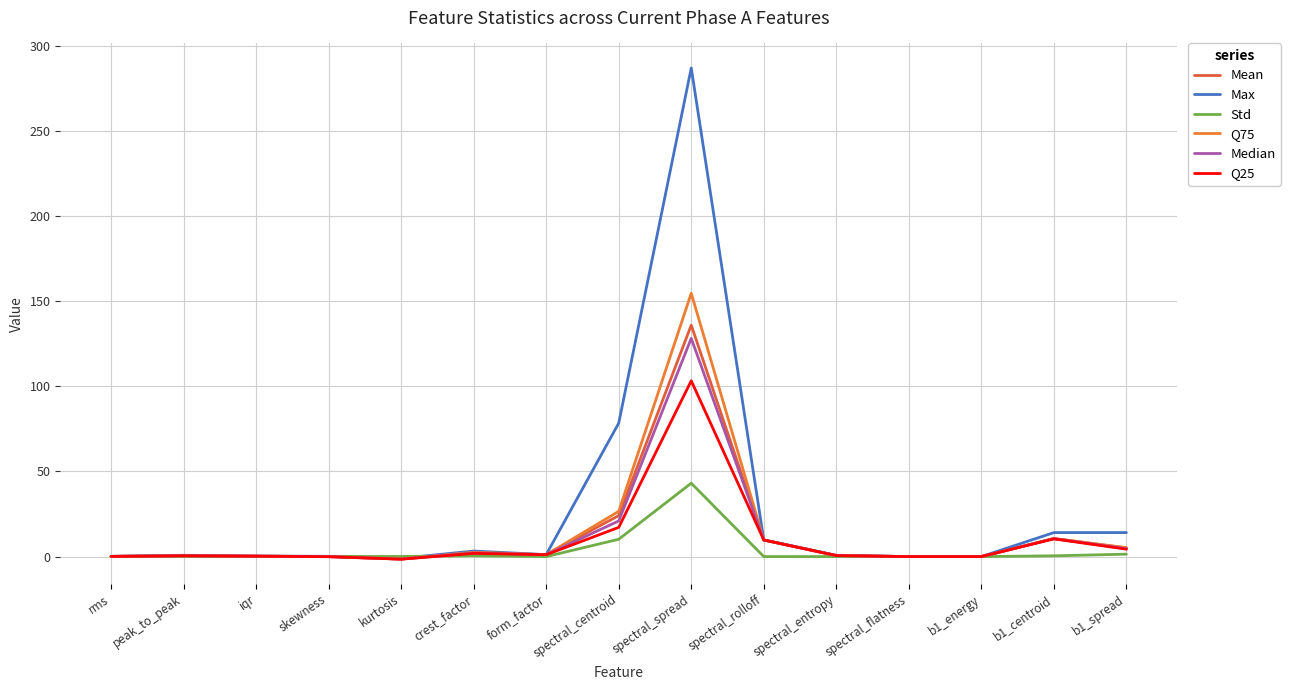

What are all the series names shown in the legend?

Mean, Max, Std, Q75, Median, Q25